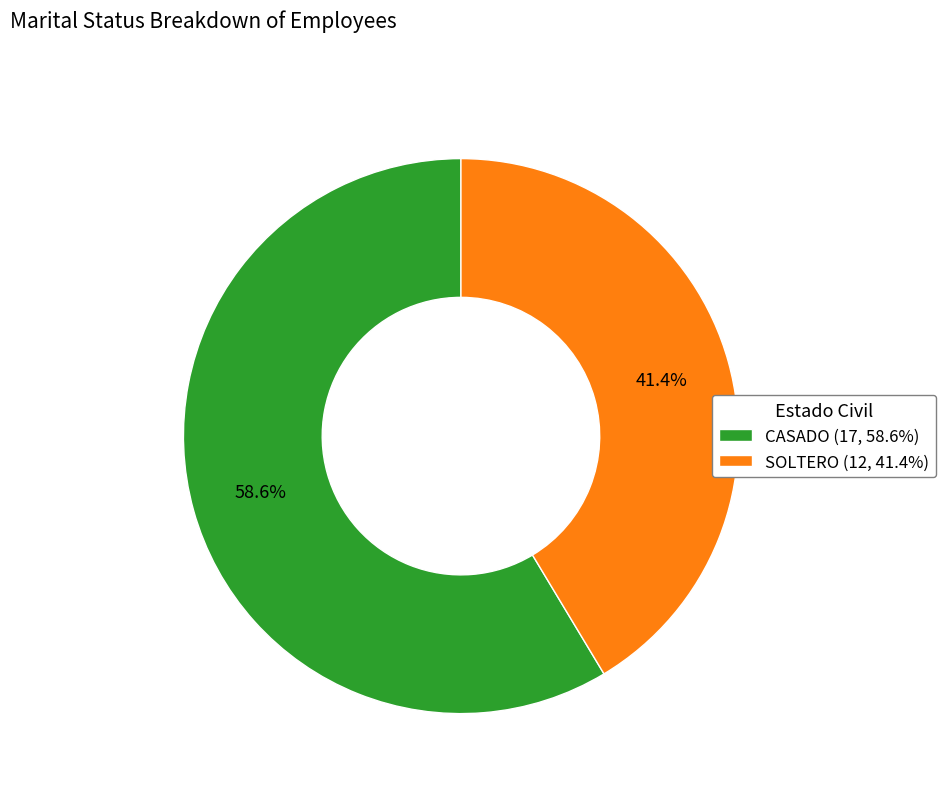

Count the number of slices in the pie.

2